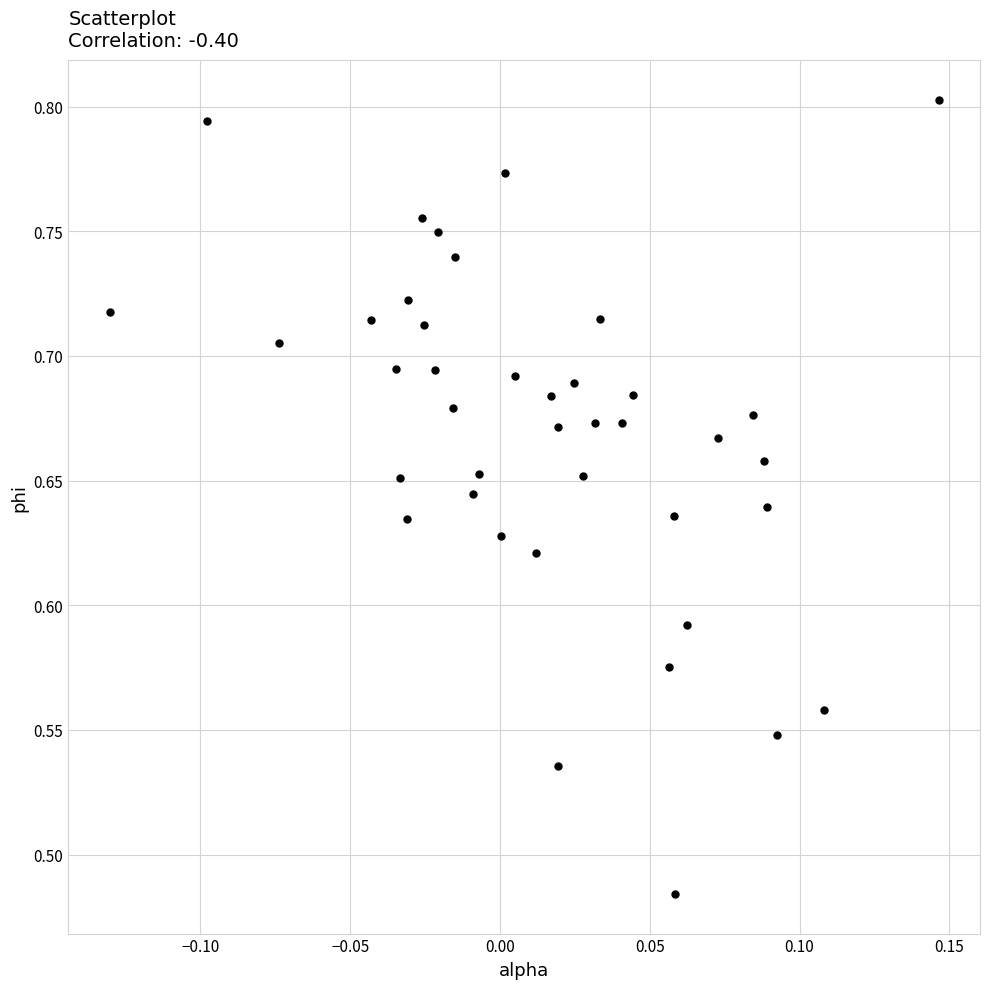

What is the range of Y values (max minus min)?

0.3